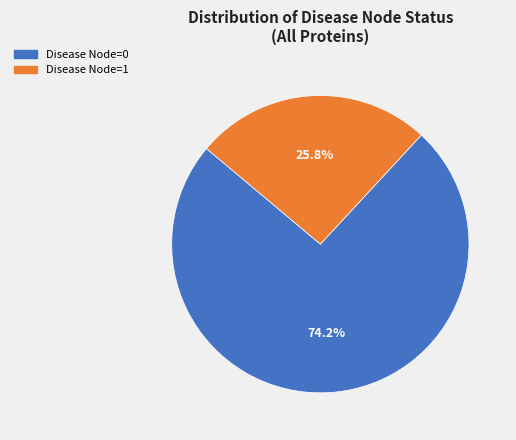

Rank the categories by value from lowest to highest.

Disease Node=1, Disease Node=0